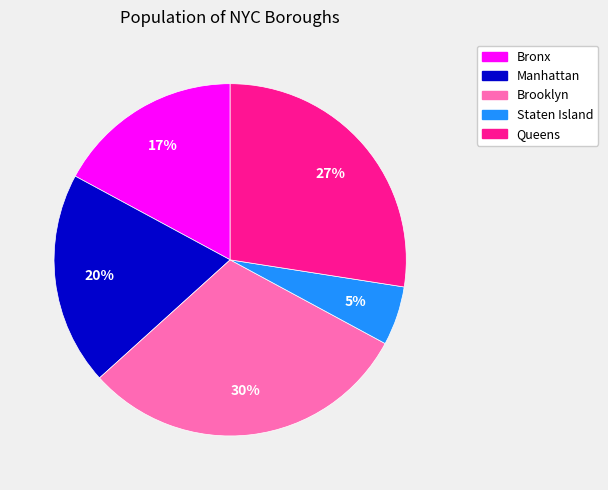

True or false: Manhattan accounts for 20% of the total.

True